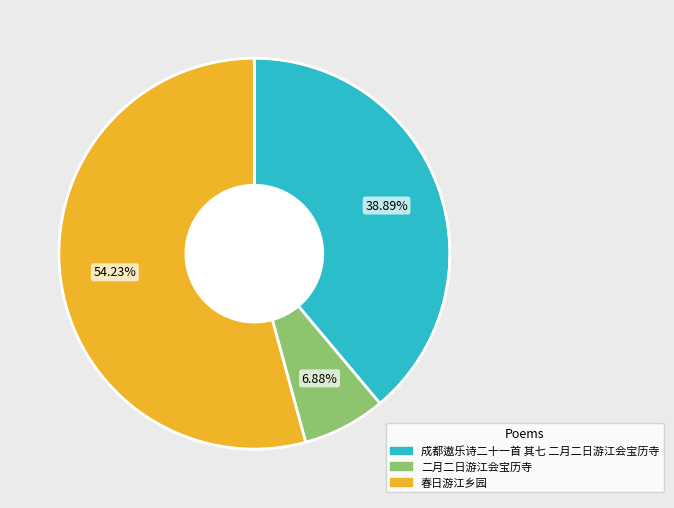

To the nearest percent, what is the average slice percentage?

33%